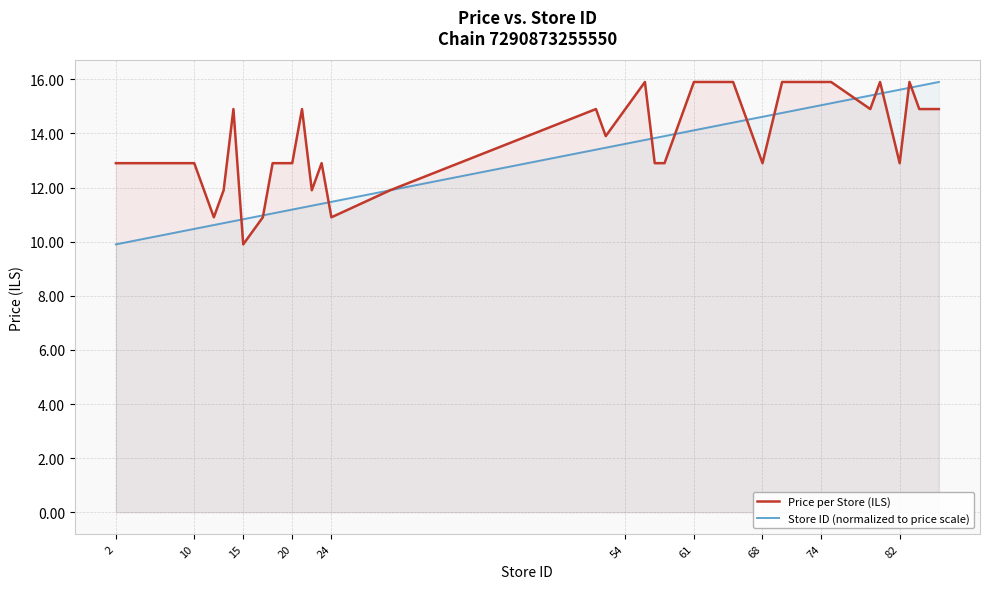

What are all the series names shown in the legend?

Price per Store (ILS), Store ID (normalized to price scale)